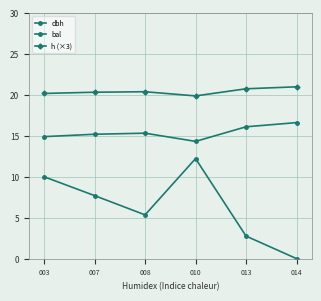

What is the difference between the second highest and minimum values in the dbh series?

1.8